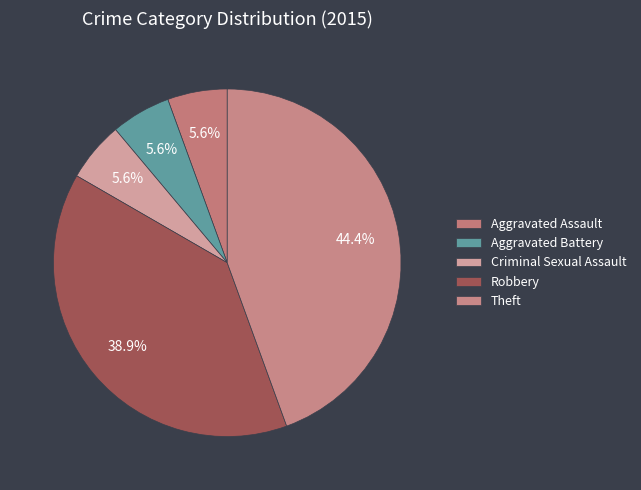

What percentage is the Aggravated Assault slice, to the nearest percent?

6%